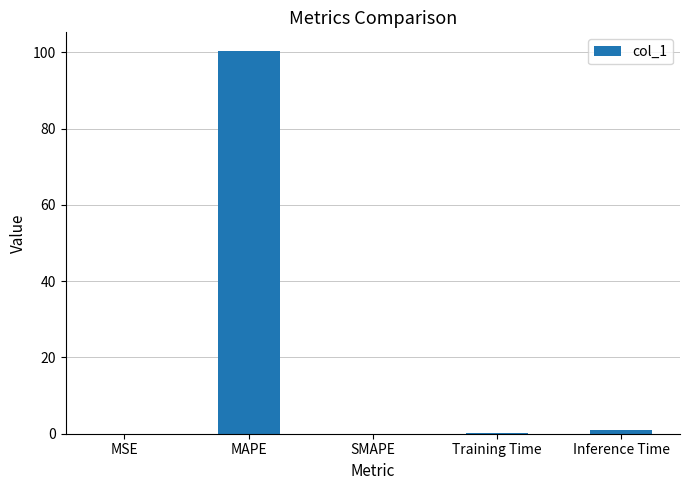

How many distinct data groups are displayed?

1